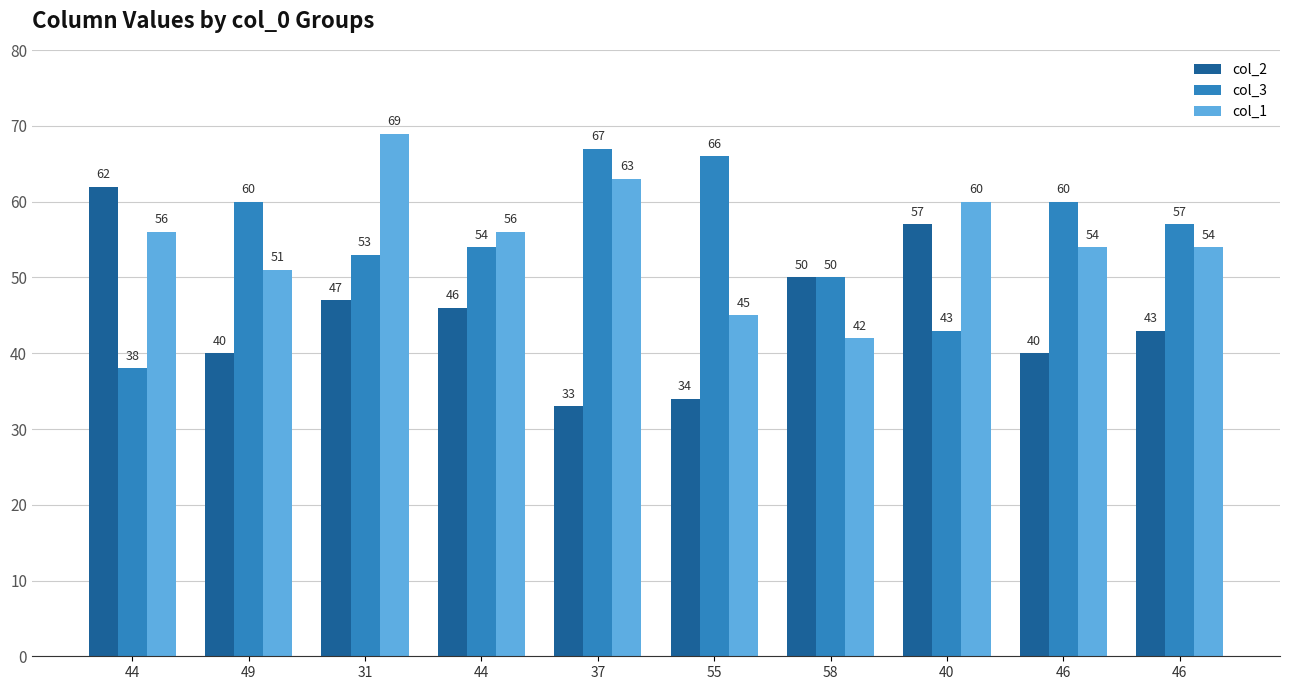

At which label does col_1 first exceed 56?

31